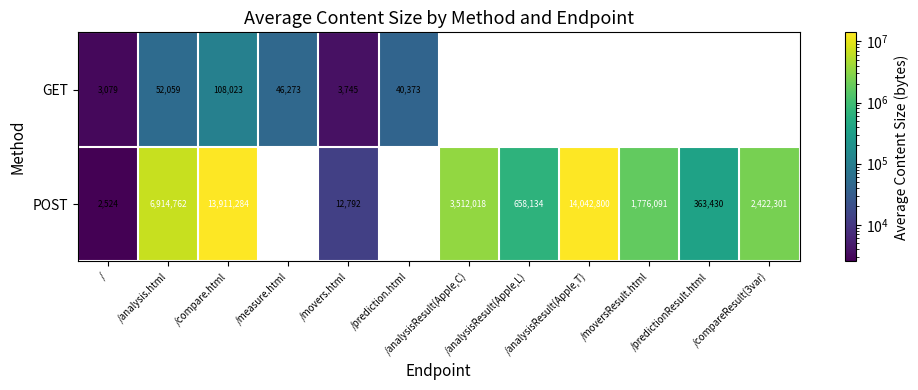

Count the number of categories in the chart.

12